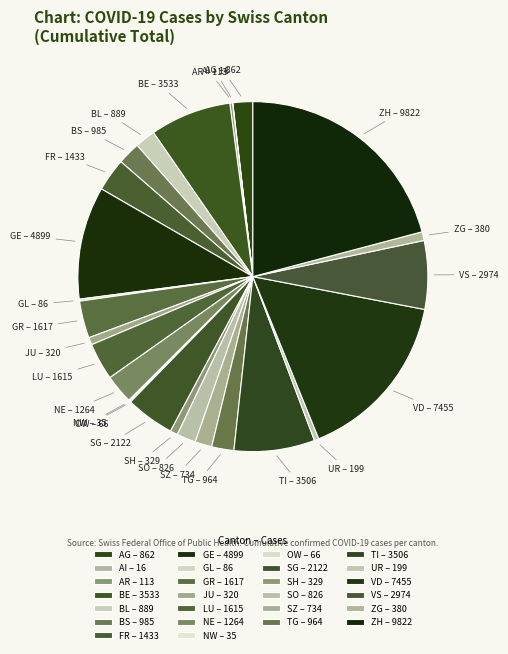

Is the sum of GR and SH greater than half?

No